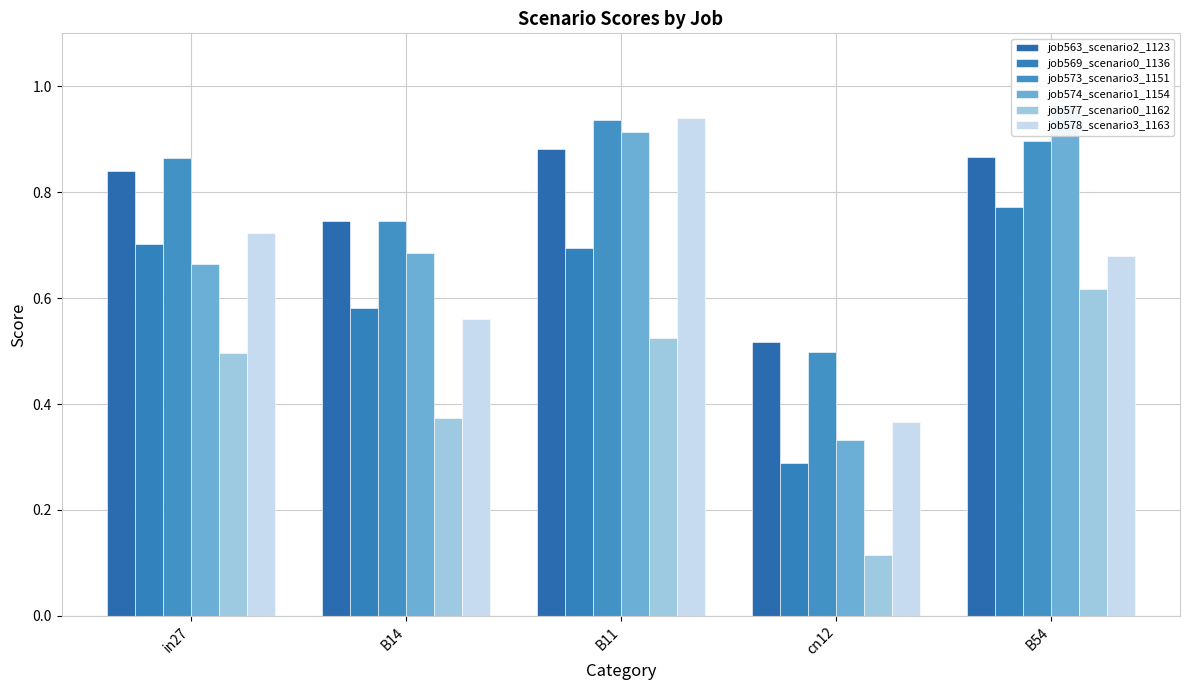

At B11, list the series in order from largest to smallest.

job578_scenario3_1163, job573_scenario3_1151, job574_scenario1_1154, job563_scenario2_1123, job569_scenario0_1136, job577_scenario0_1162